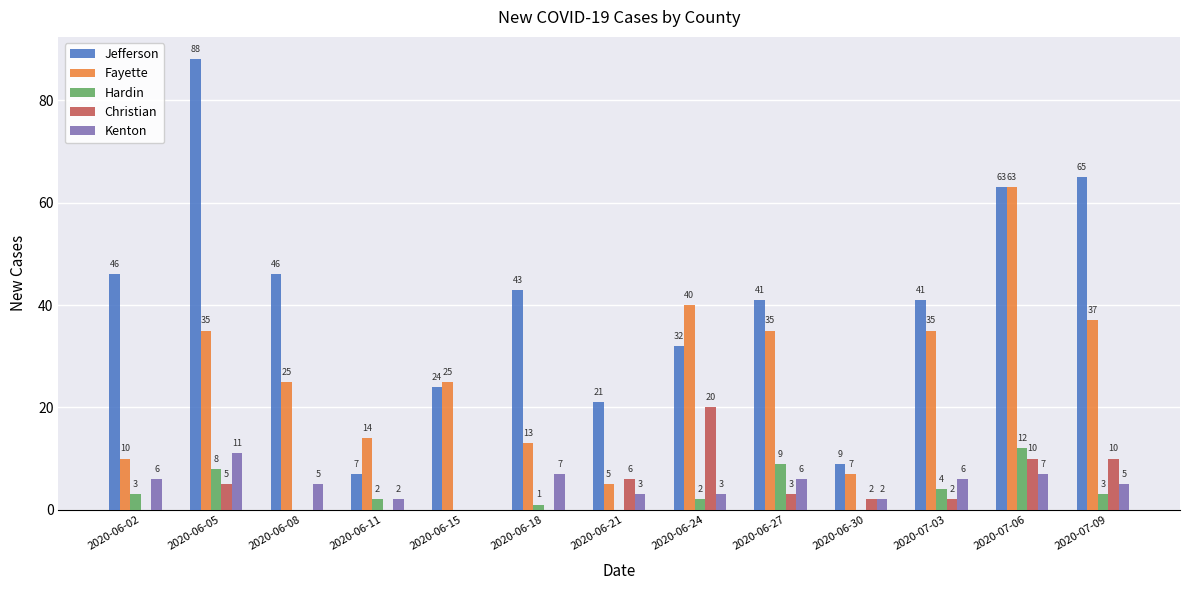

What is the maximum value shown in the chart?

88